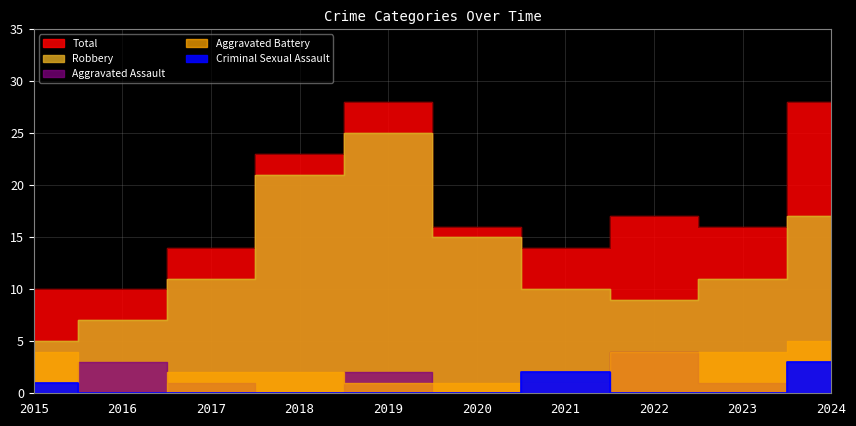

What is the difference between the second highest and minimum values in the Robbery series?

16